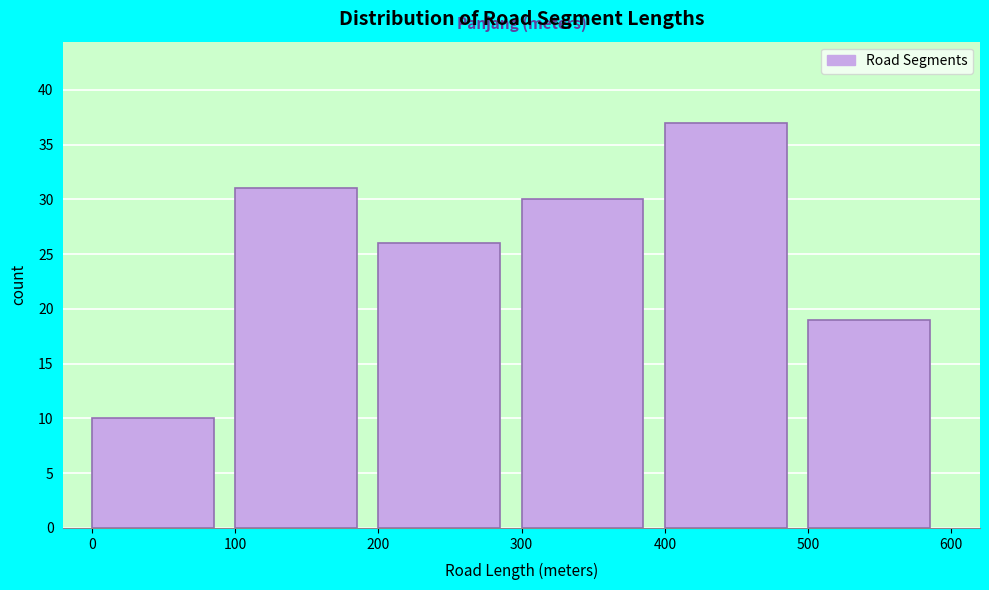

Reading left to right, transcribe this chart: for each bar, give the range it covers on the x-axis and its height. The values are not printed on the chart, so give them approximately, as read against the axis.

0 to 100: 10
100 to 200: 31
200 to 300: 26
300 to 400: 30
400 to 500: 37
500 to 600: 19